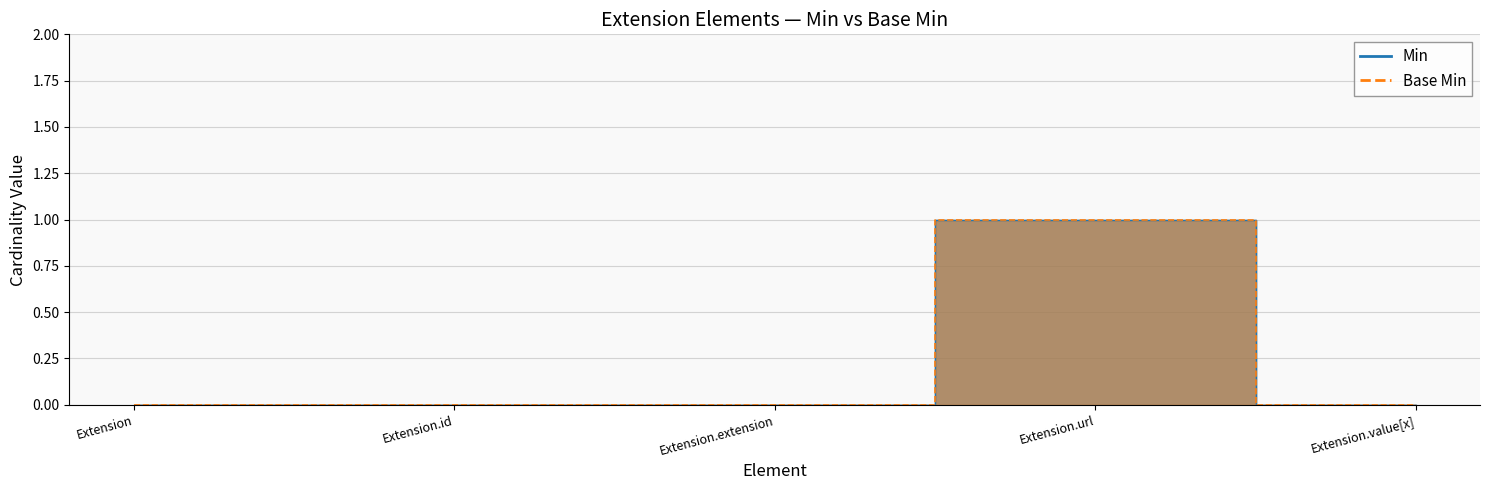

At how many categories does at least one series exceed 0?

1